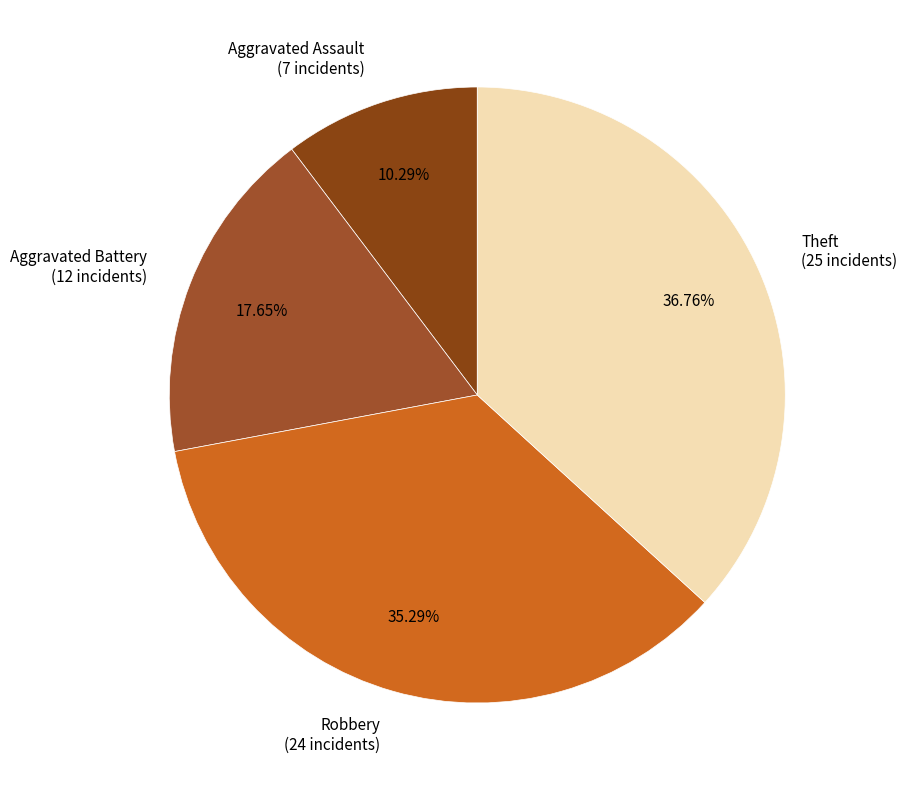

Count the number of slices in the pie.

4